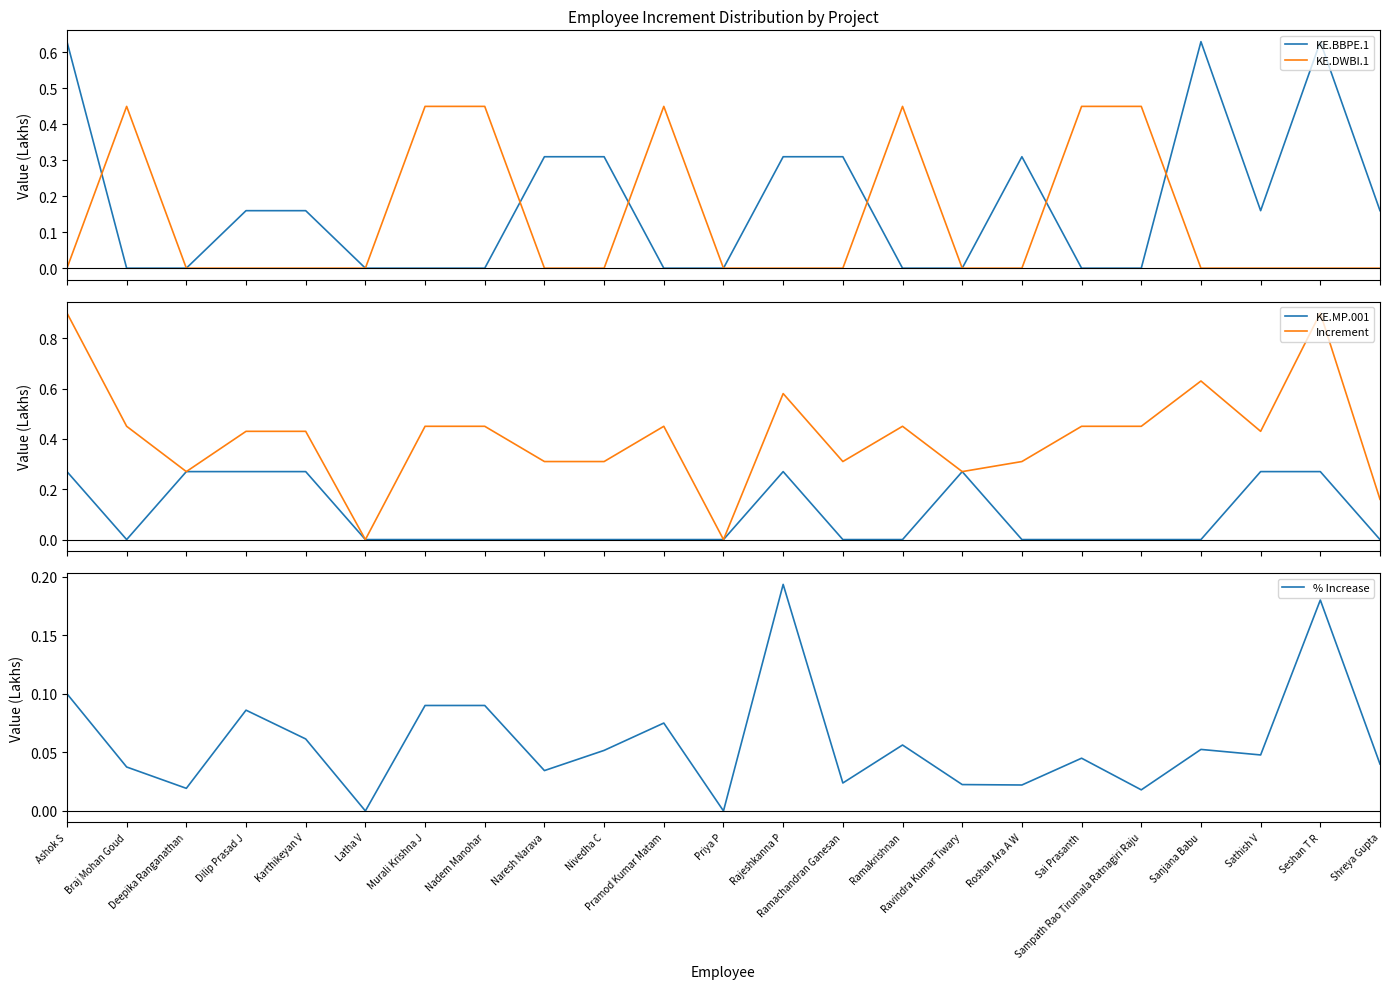

Between Naresh Narava and Pramod Kumar Matam, which is larger?

Naresh Narava